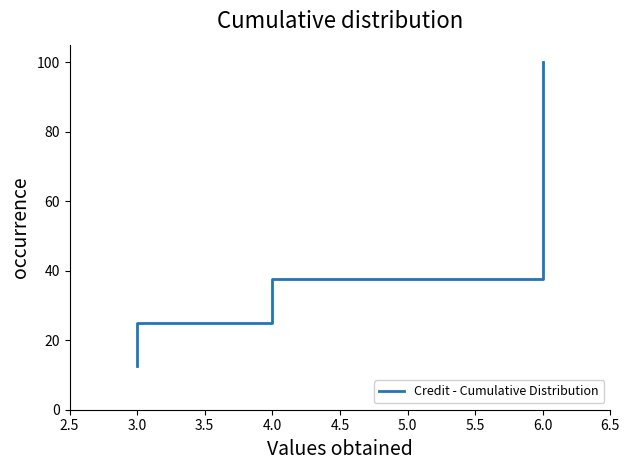

How many lines are shown in the chart?

1